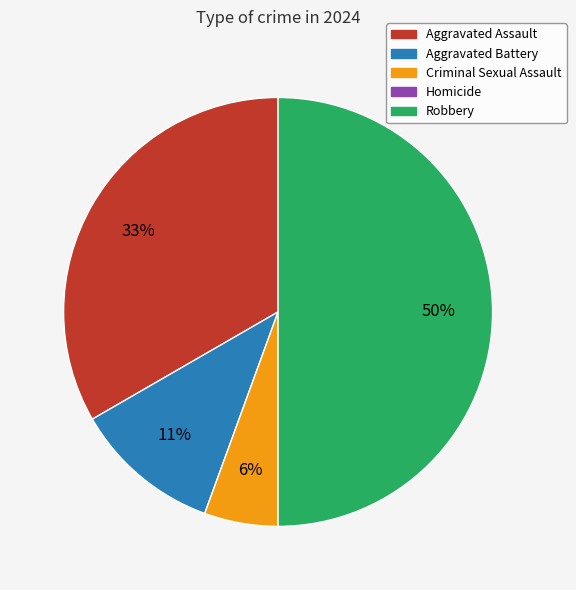

The Aggravated Assault slice represents 23% of the pie. True or false?

False